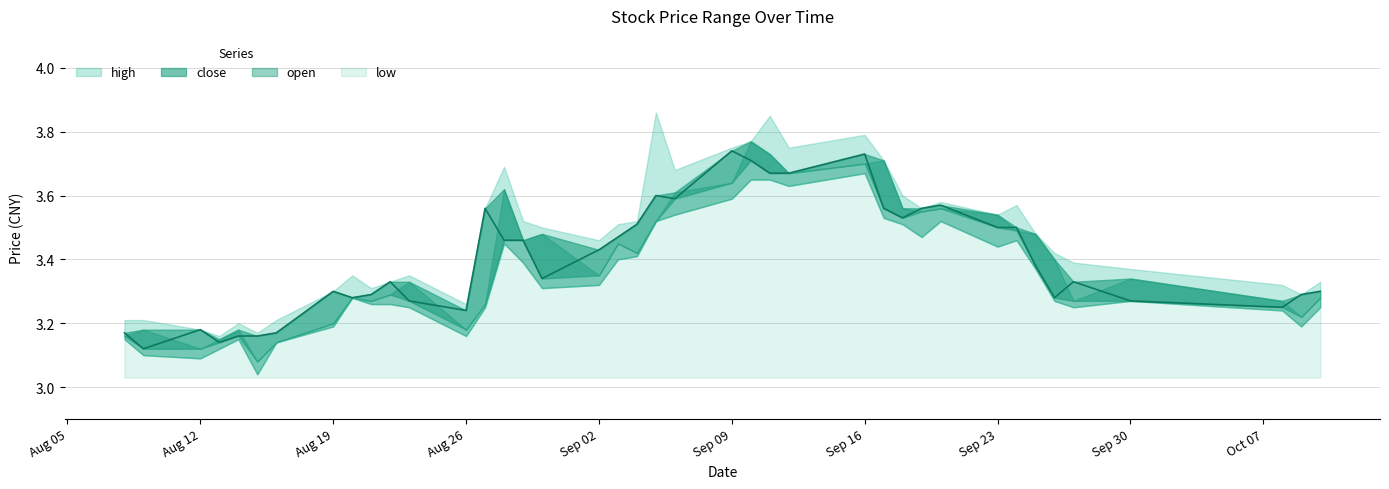

What is the label of the 30th point from the left?

2019-09-19